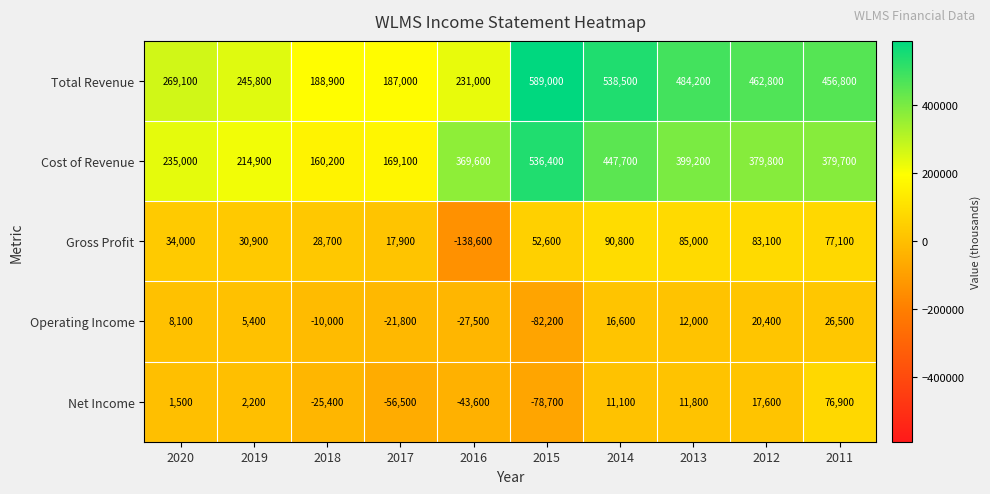

Is it true that Gross Profit equals 8408 at 2020?

False